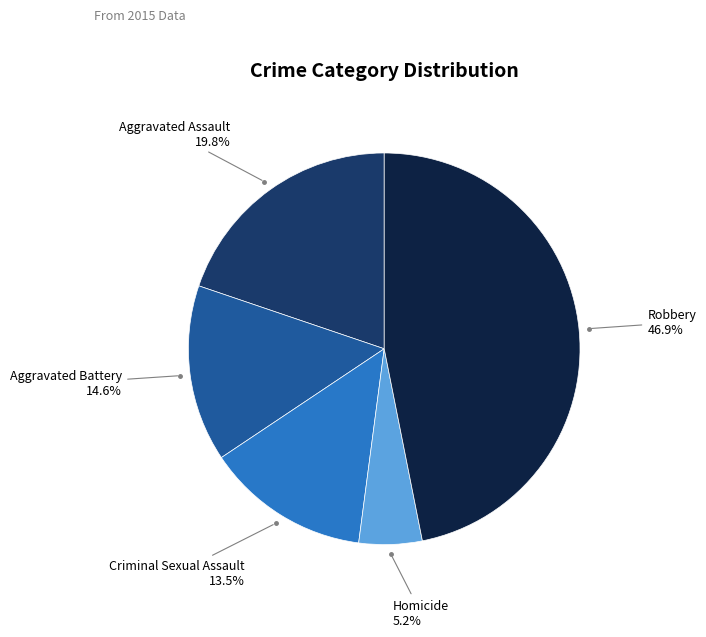

Is there a majority slice in this chart?

No